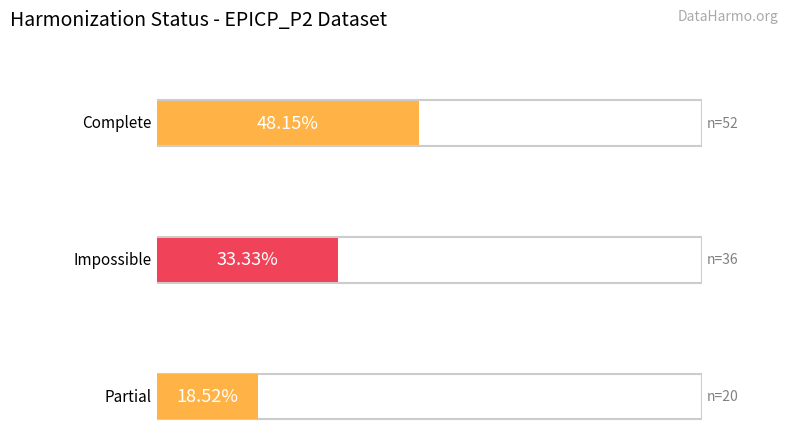

Are the bars grouped side by side (vs. stacked)?

No